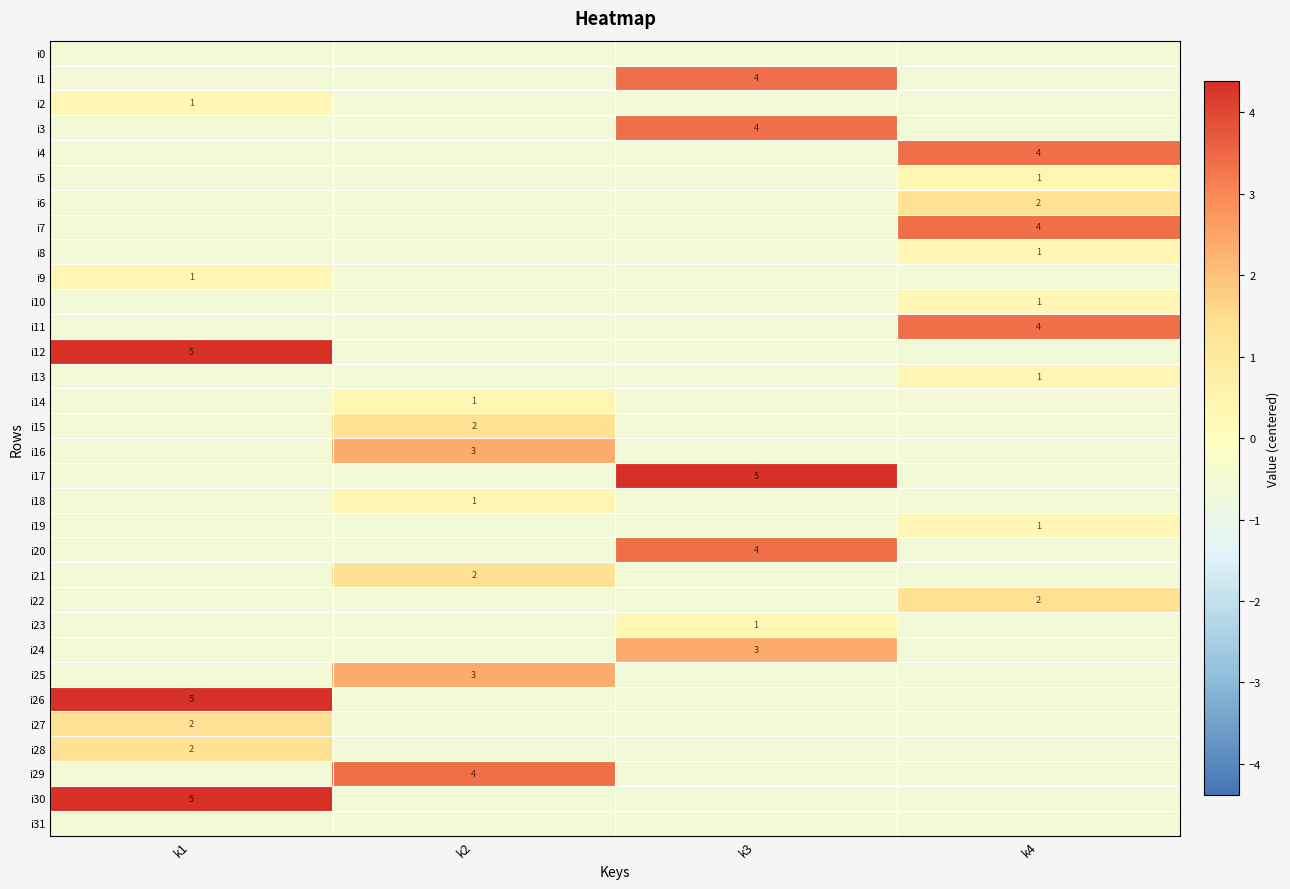

List the labels in order of i24 value, smallest first.

k1, k2, k4, k3